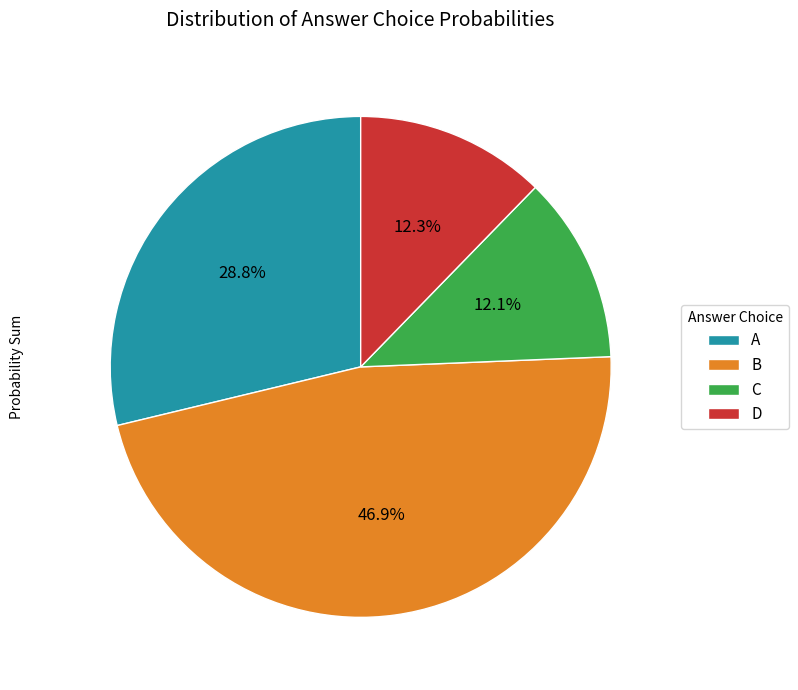

How much of the chart is everything except A?

71.2%